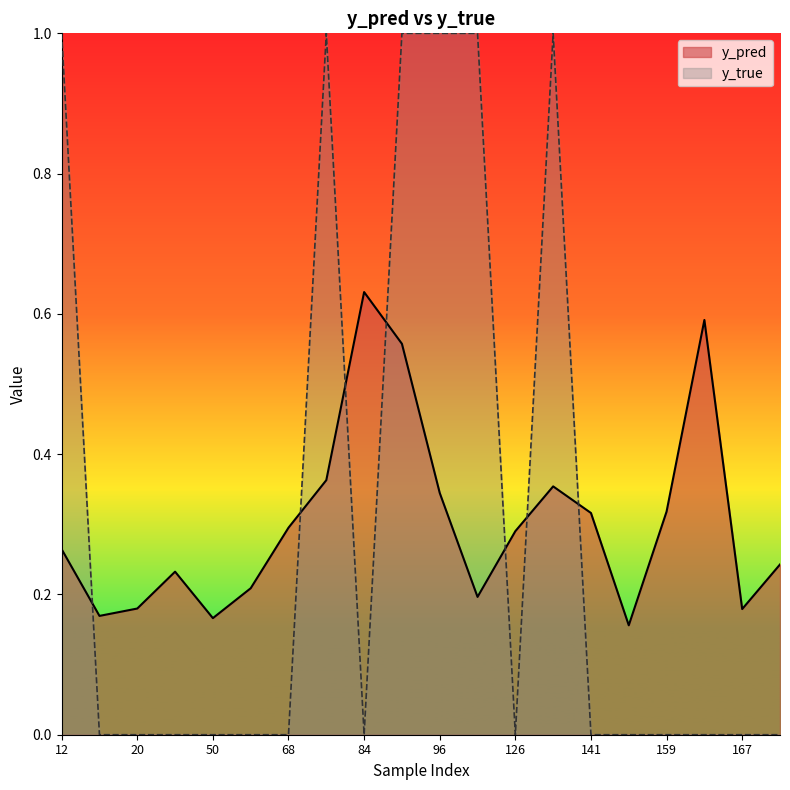

What is the sum of all y_true values?

6.0